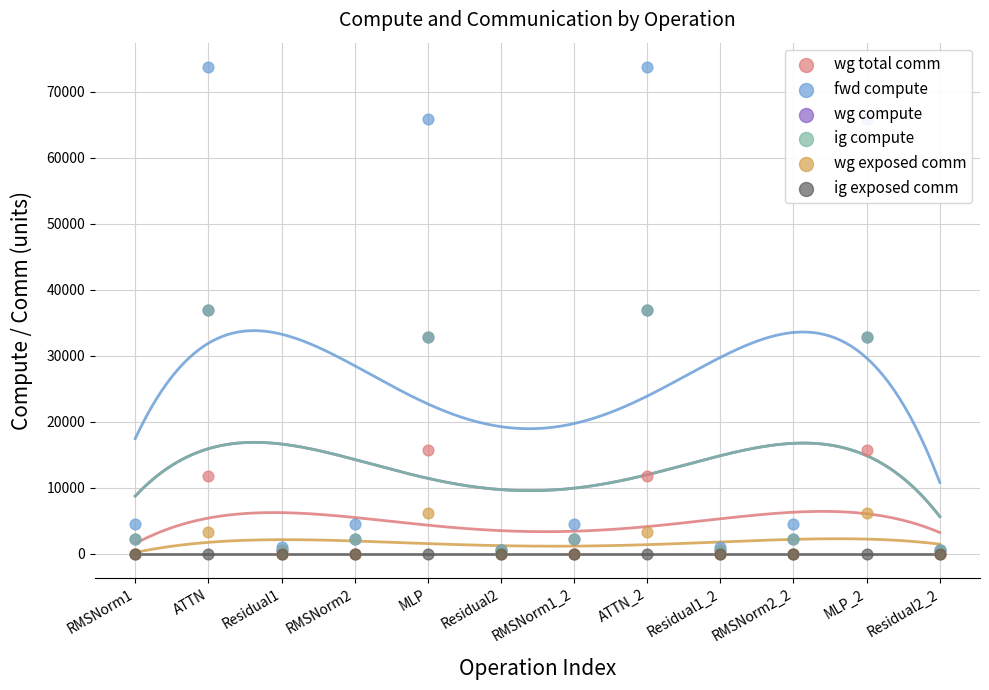

Which series contains the highest Y value?

fwd compute